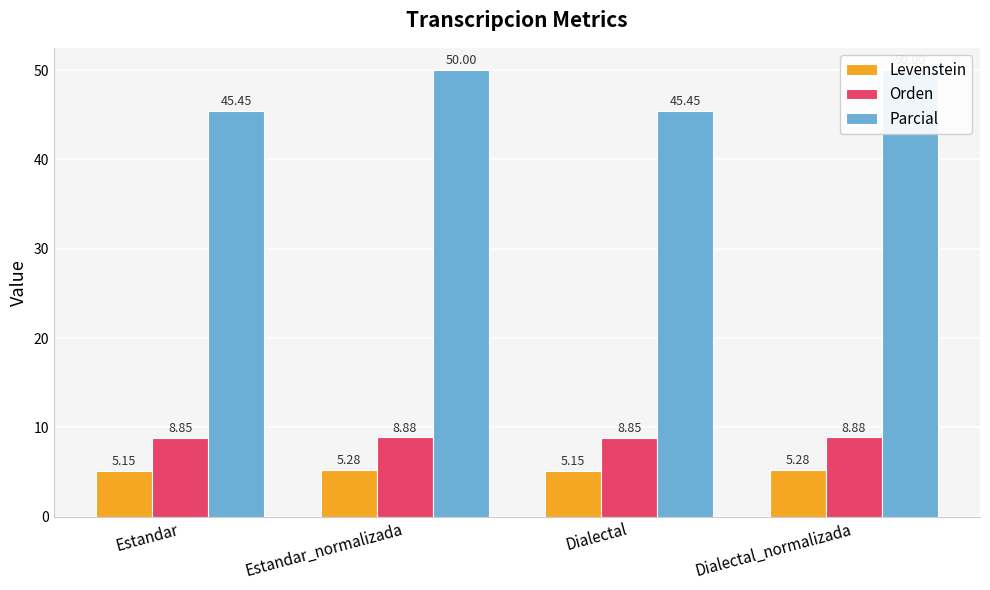

What is the label of the 3rd bar from the left?

Dialectal